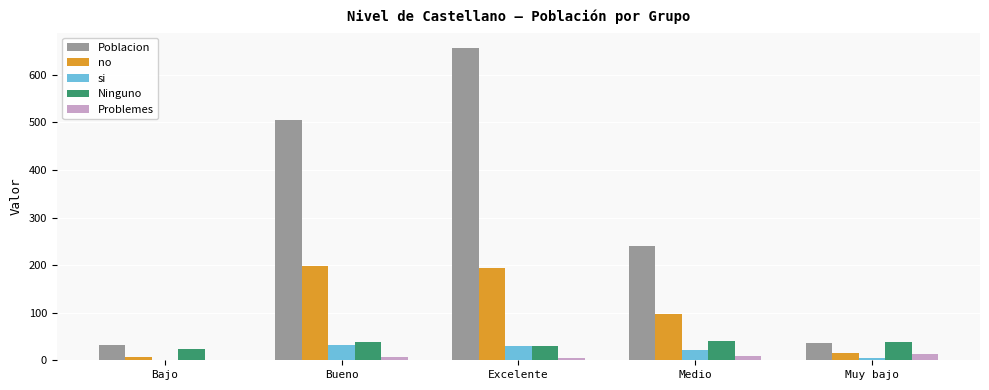

What is the sum of all Ninguno values?

170.9